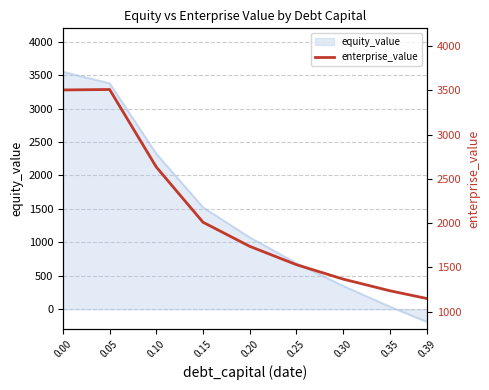

Where is the data nearest to the value 2328?

0.10